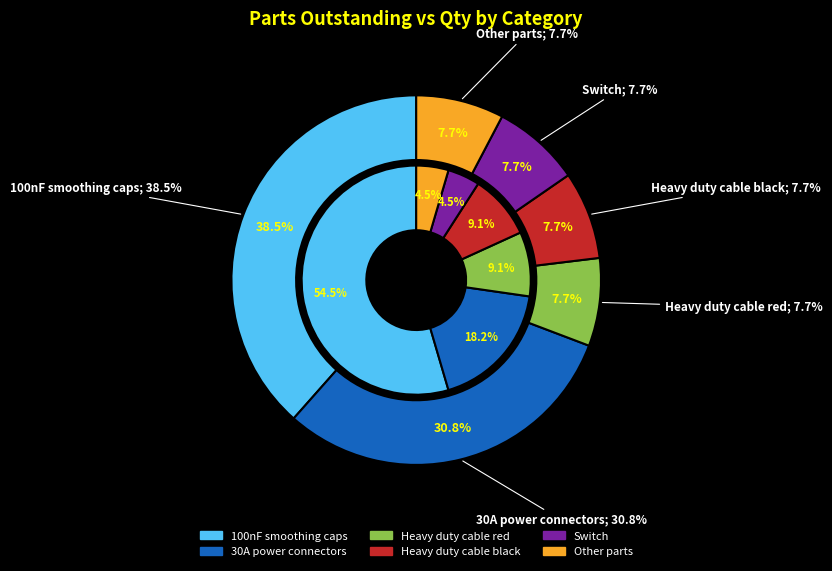

What is the largest slice in the pie chart?

100nF smoothing caps